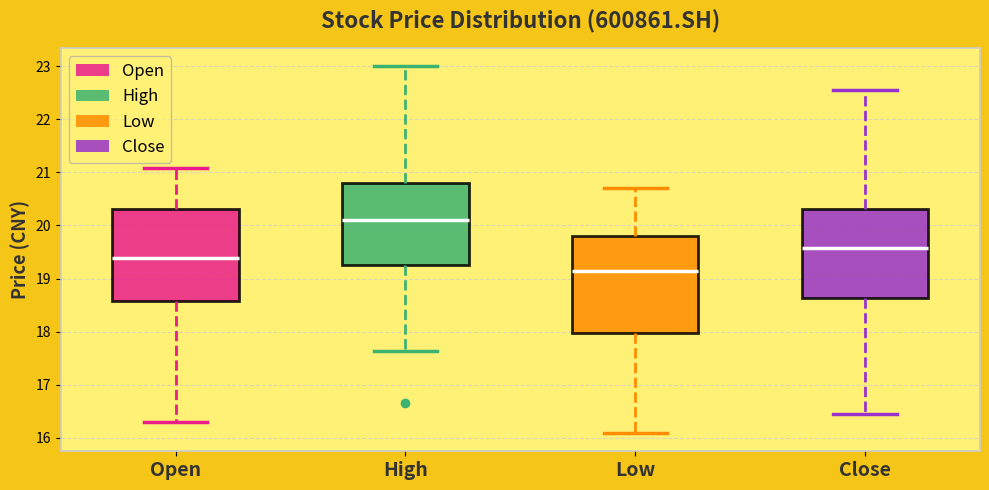

Where is the upper edge of the box for Close on the y-axis? The values are not printed on the chart, so give them approximately, as read against the axis.

20.3